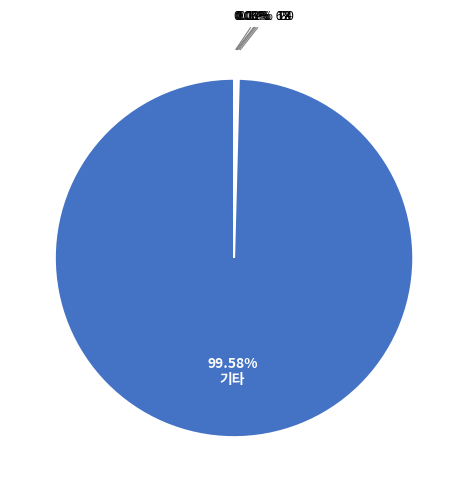

Is there a majority slice in this chart?

Yes